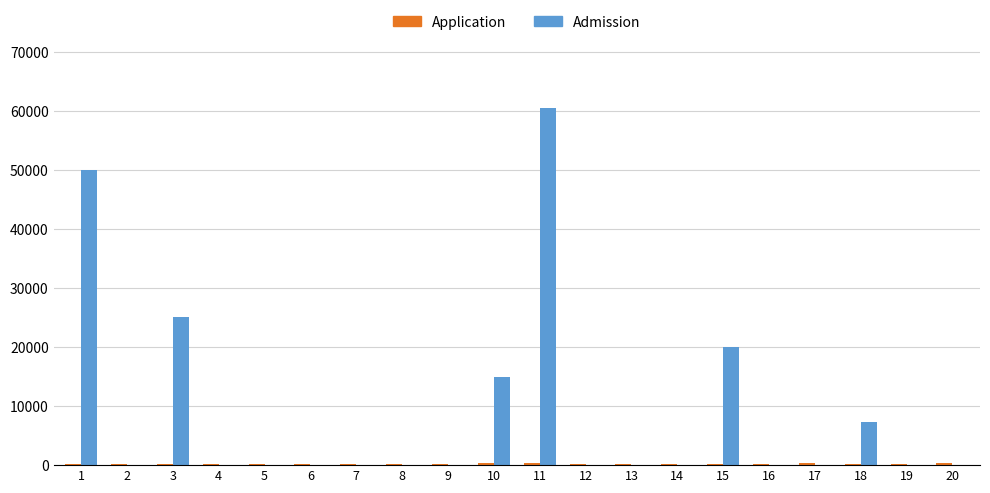

What is the maximum value shown in the chart?

60417